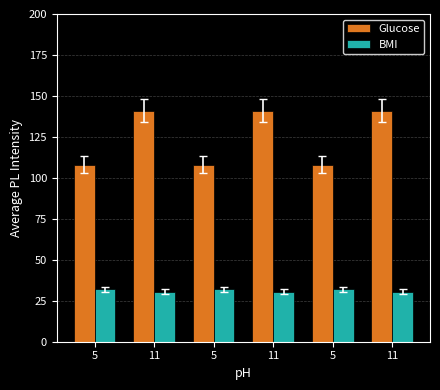

How many categories are shown in the chart?

6